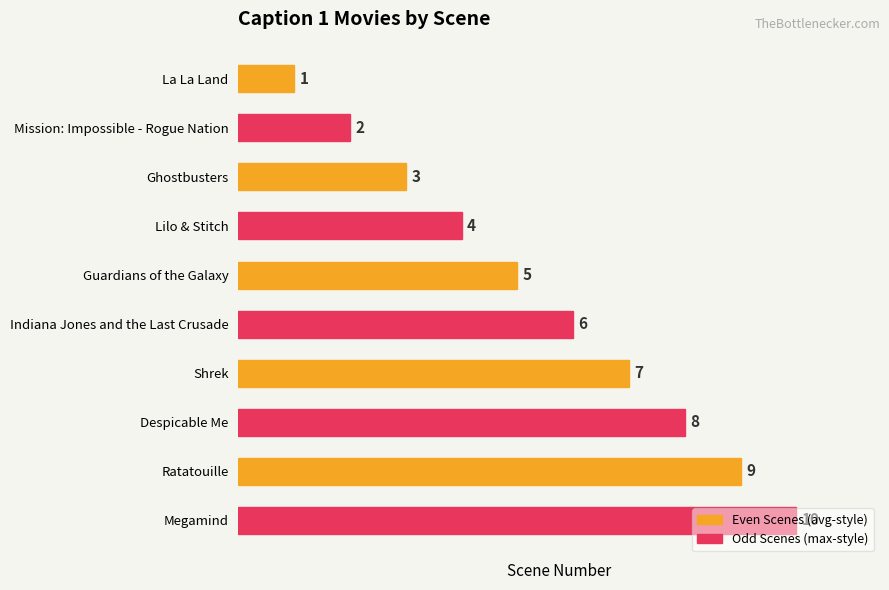

True or false: the data shows 4 at Lilo & Stitch.

True